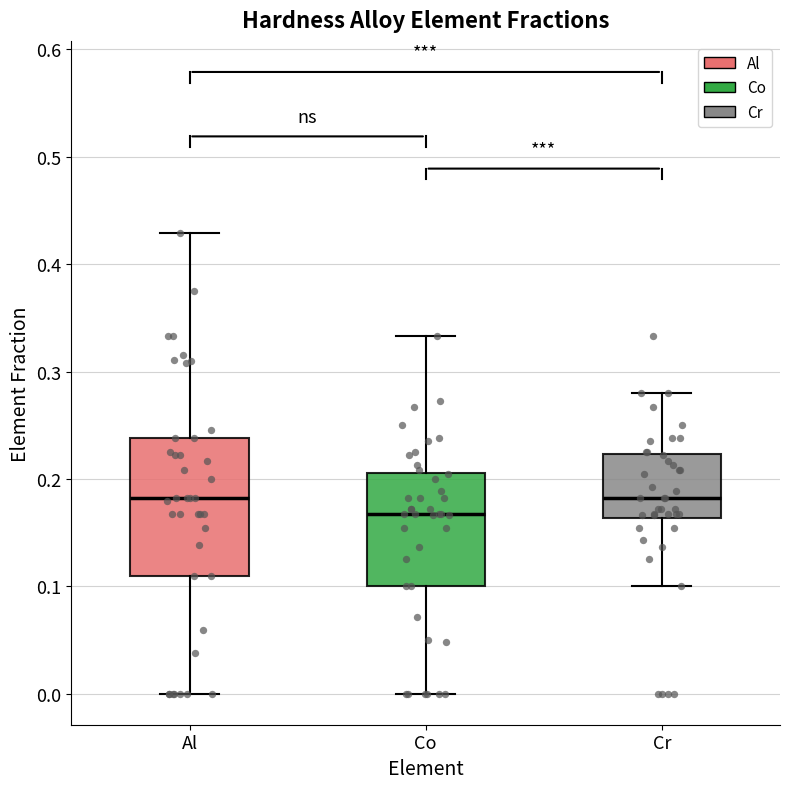

Where is the lower edge of the box for Al on the y-axis? The values are not printed on the chart, so give them approximately, as read against the axis.

0.11